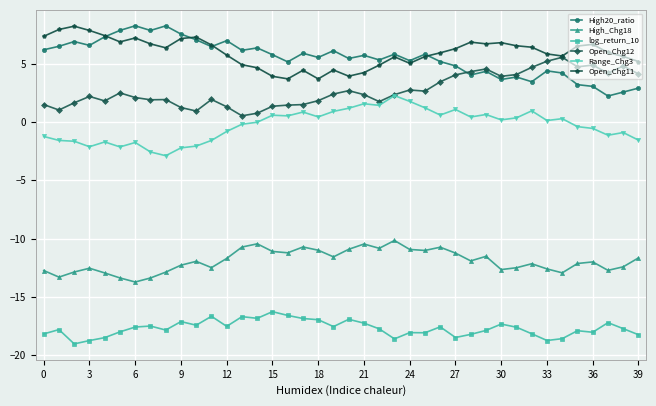

What is the minimum value shown in the chart?

-19.1